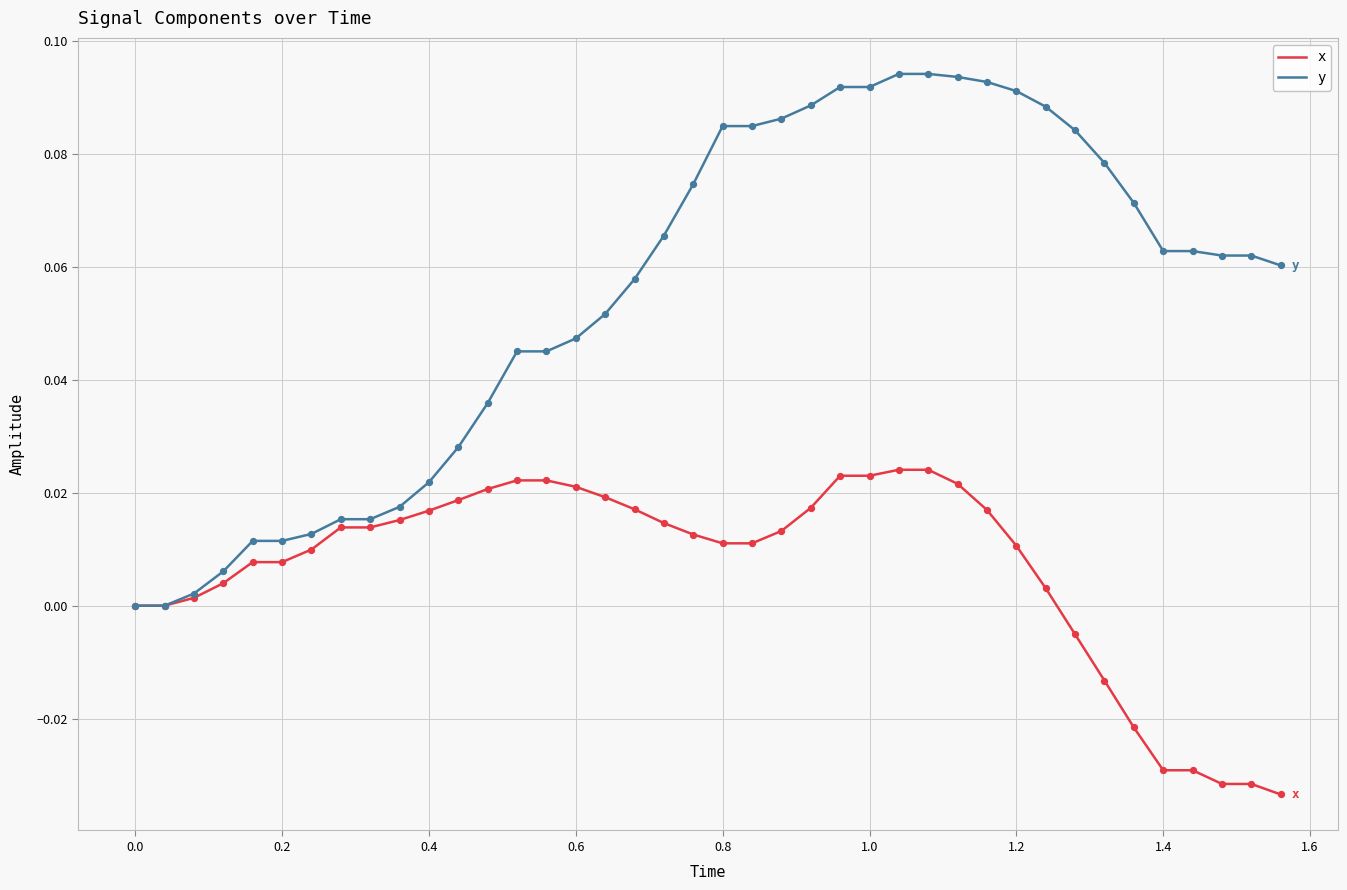

Which series has the largest total across all categories?

y